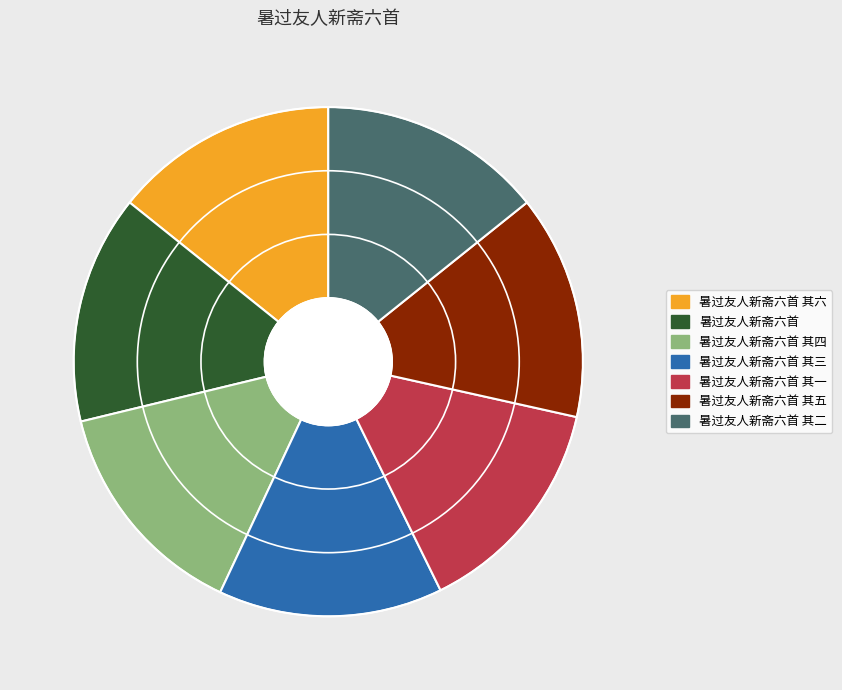

Does any single category account for the majority?

No